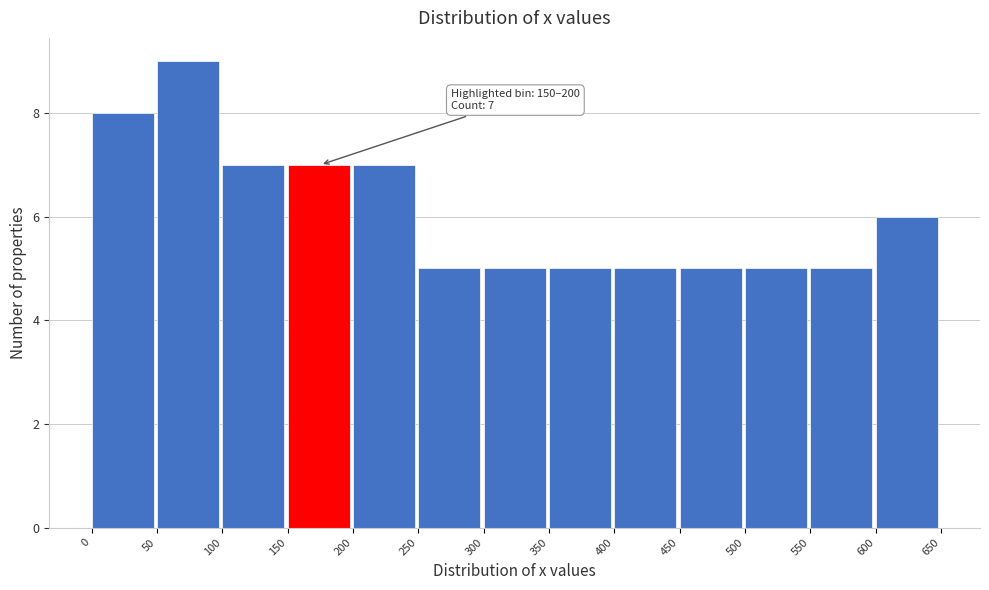

Which range on the x-axis has the tallest bar?

50 to 100